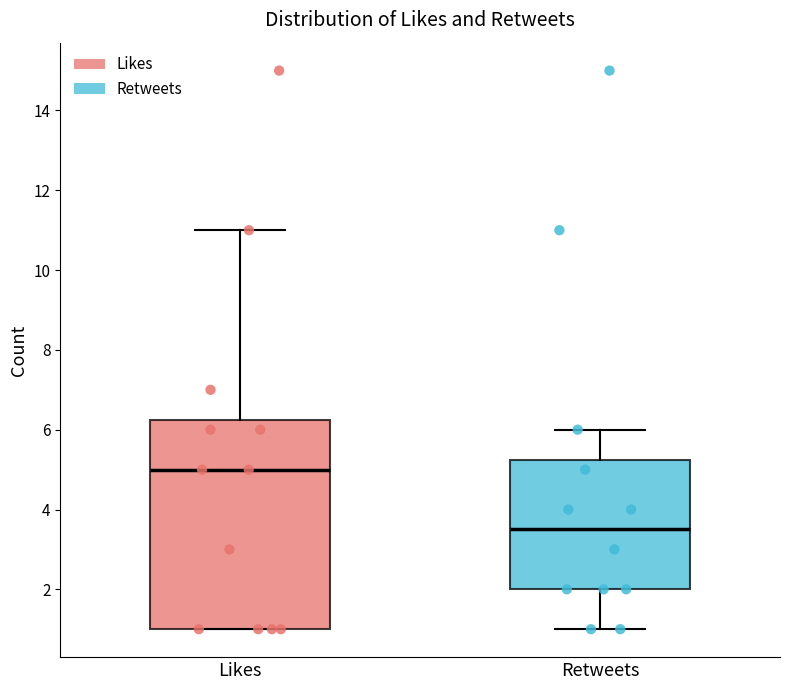

Comparing the boxes themselves (not the whiskers), which one is the tallest?

Likes